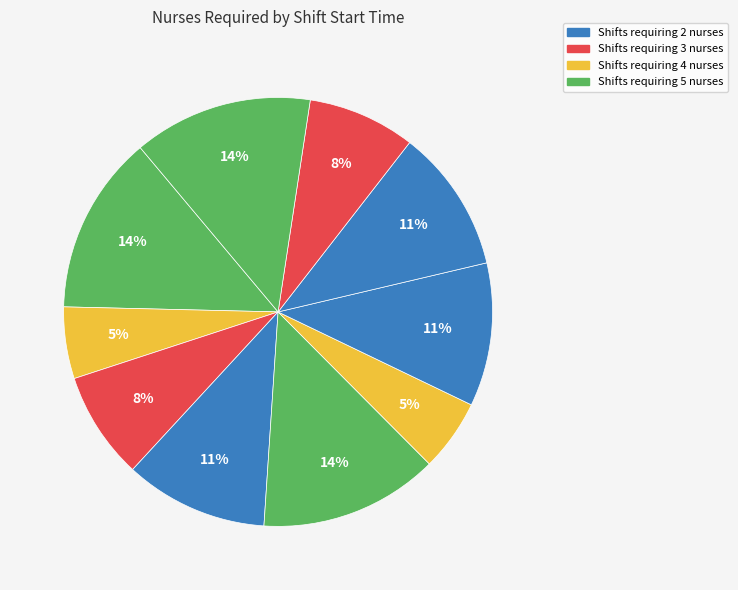

Count the number of slices in the pie.

10